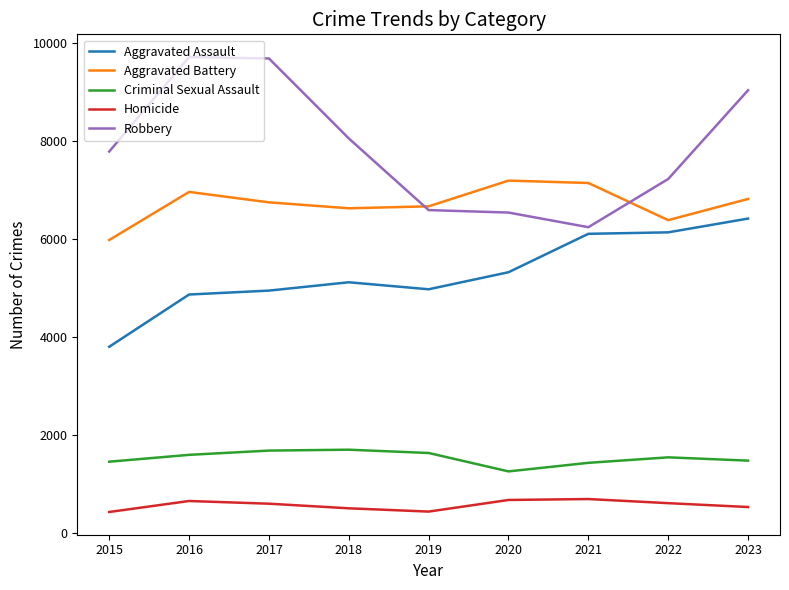

True or false: Aggravated Assault and Robbery intersect in this chart.

False